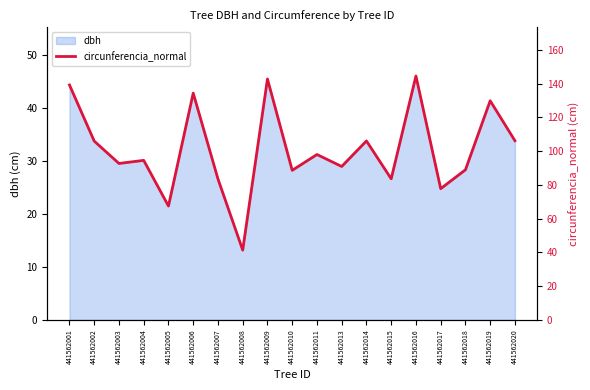

Where is the data nearest to the value 92?

441562003